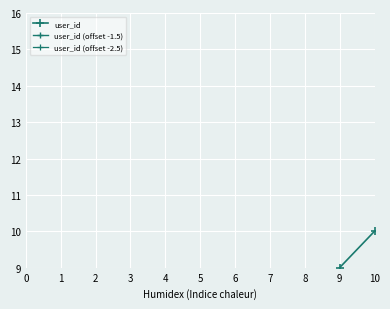

Which series has the largest total across all categories?

user_id